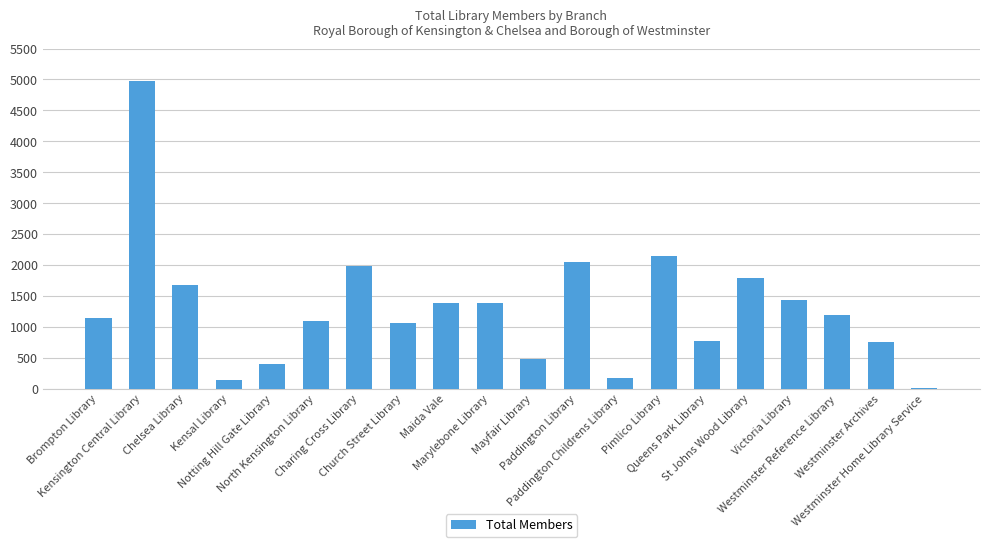

Which category has the highest value across all series?

Kensington Central Library